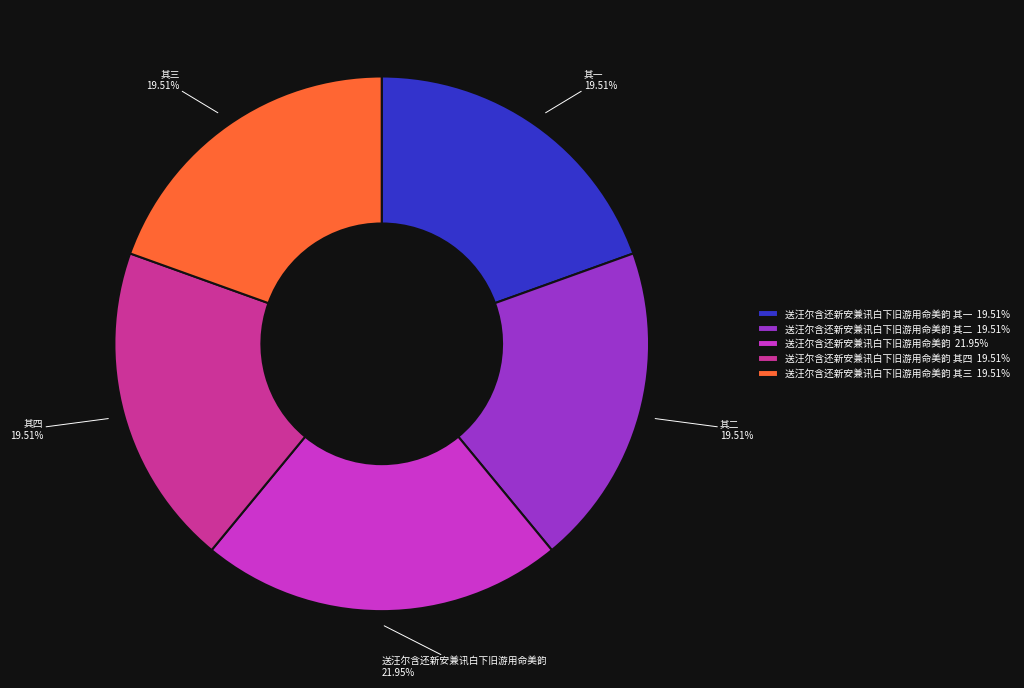

Approximately how many times larger is the value at 送汪尔含还新安兼讯白下旧游用命美韵 21.95% compared to 送汪尔含还新安兼讯白下旧游用命美韵 其二 19.51%?

1.1